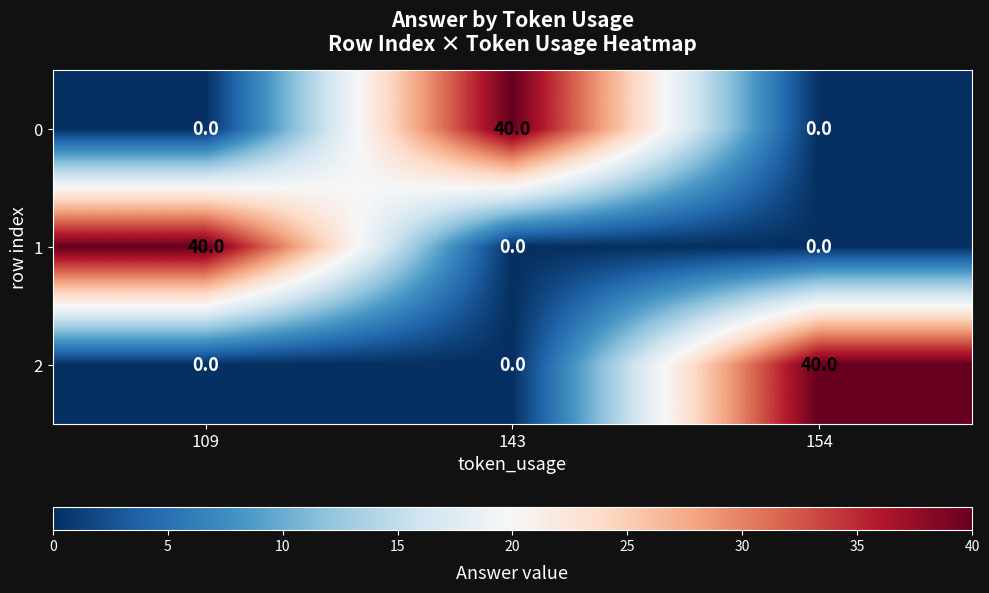

What is the average value of the 2 series?

13